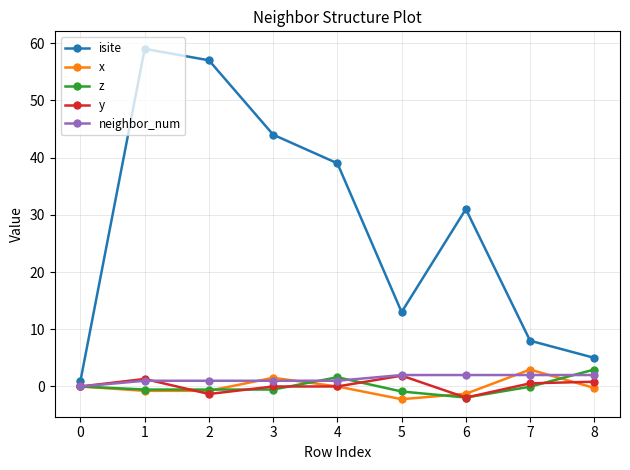

True or false: z has more than 2 points higher than both neighbors.

False